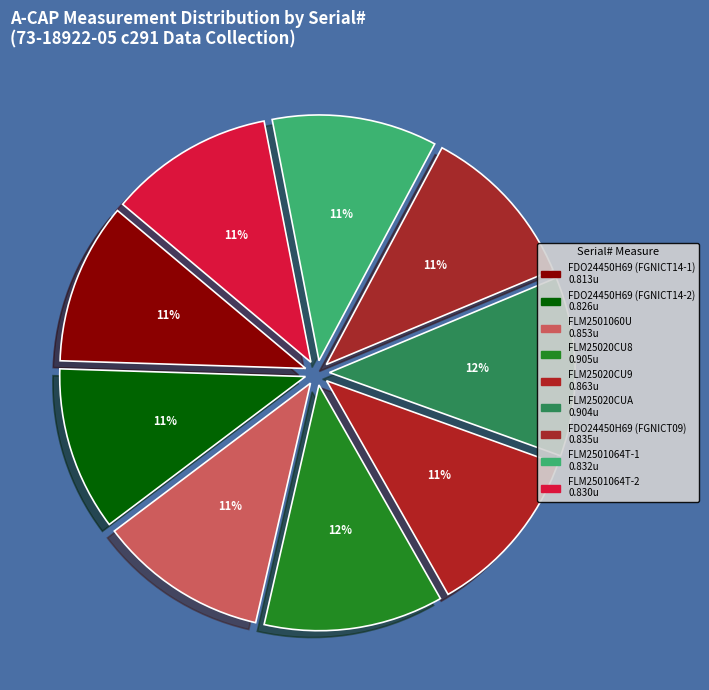

How many segments does this pie chart have?

9